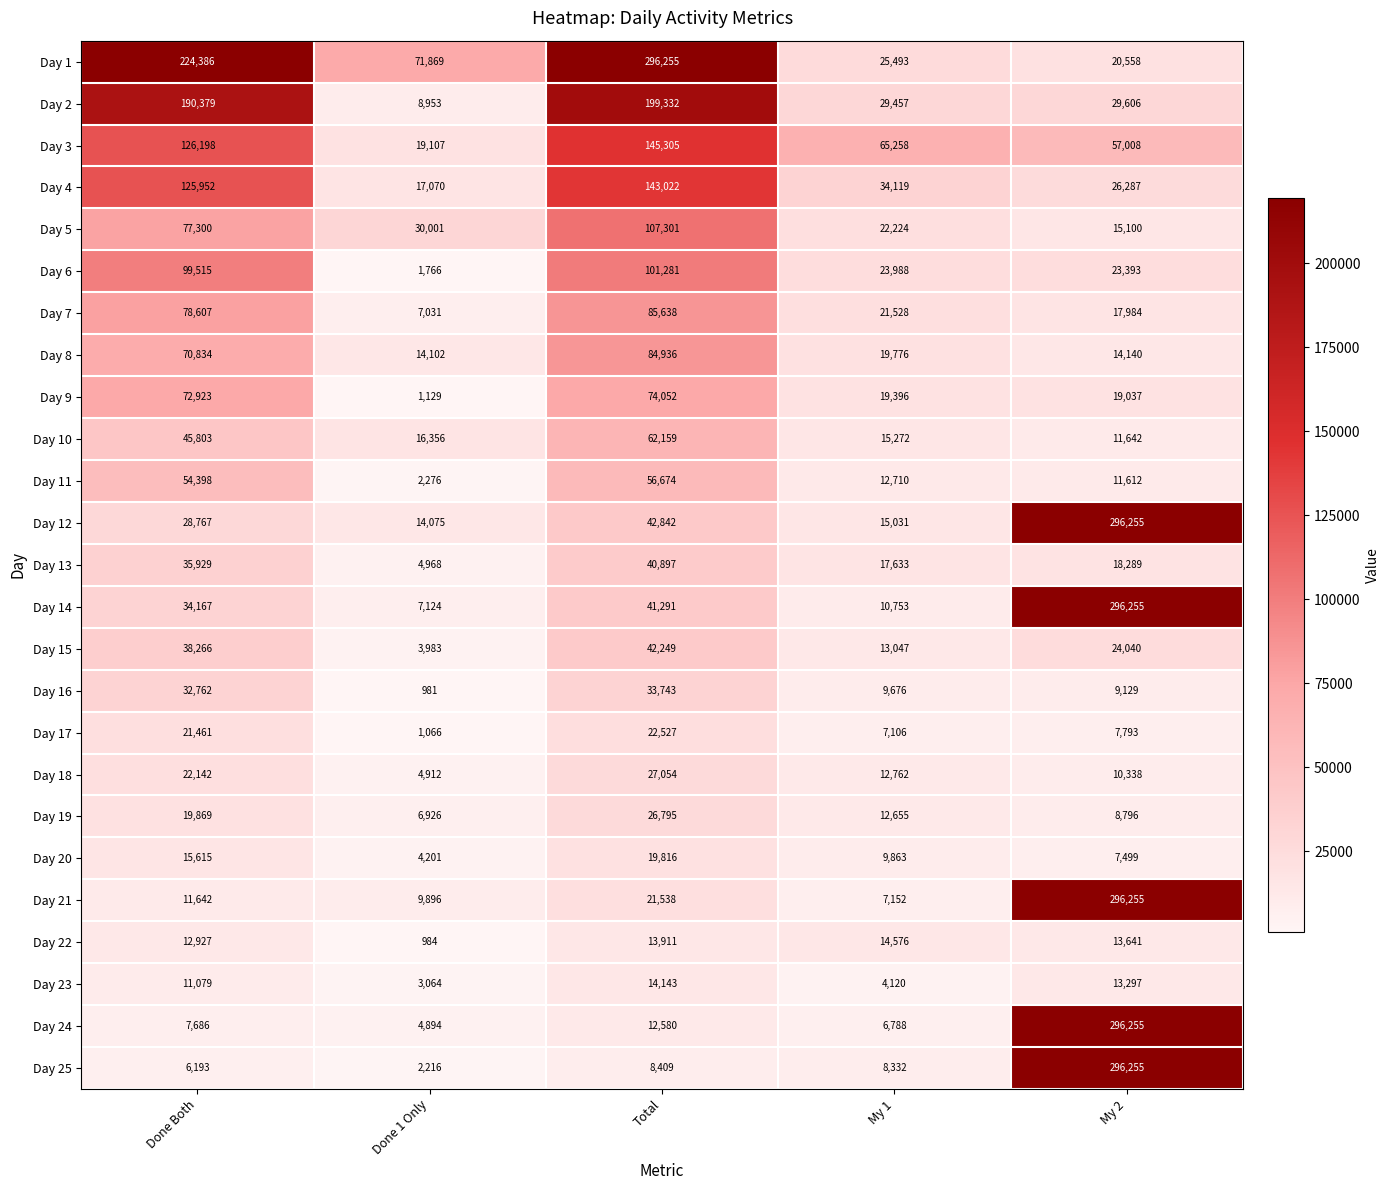

Which category has the highest value in the Day 3 series?

Total